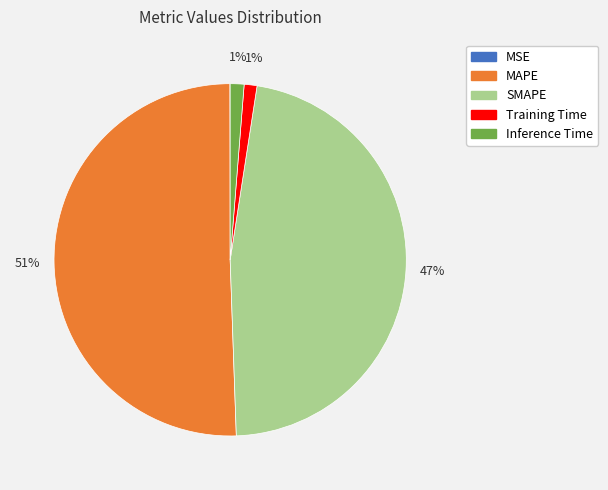

Which has a higher value, Training Time or MAPE?

MAPE